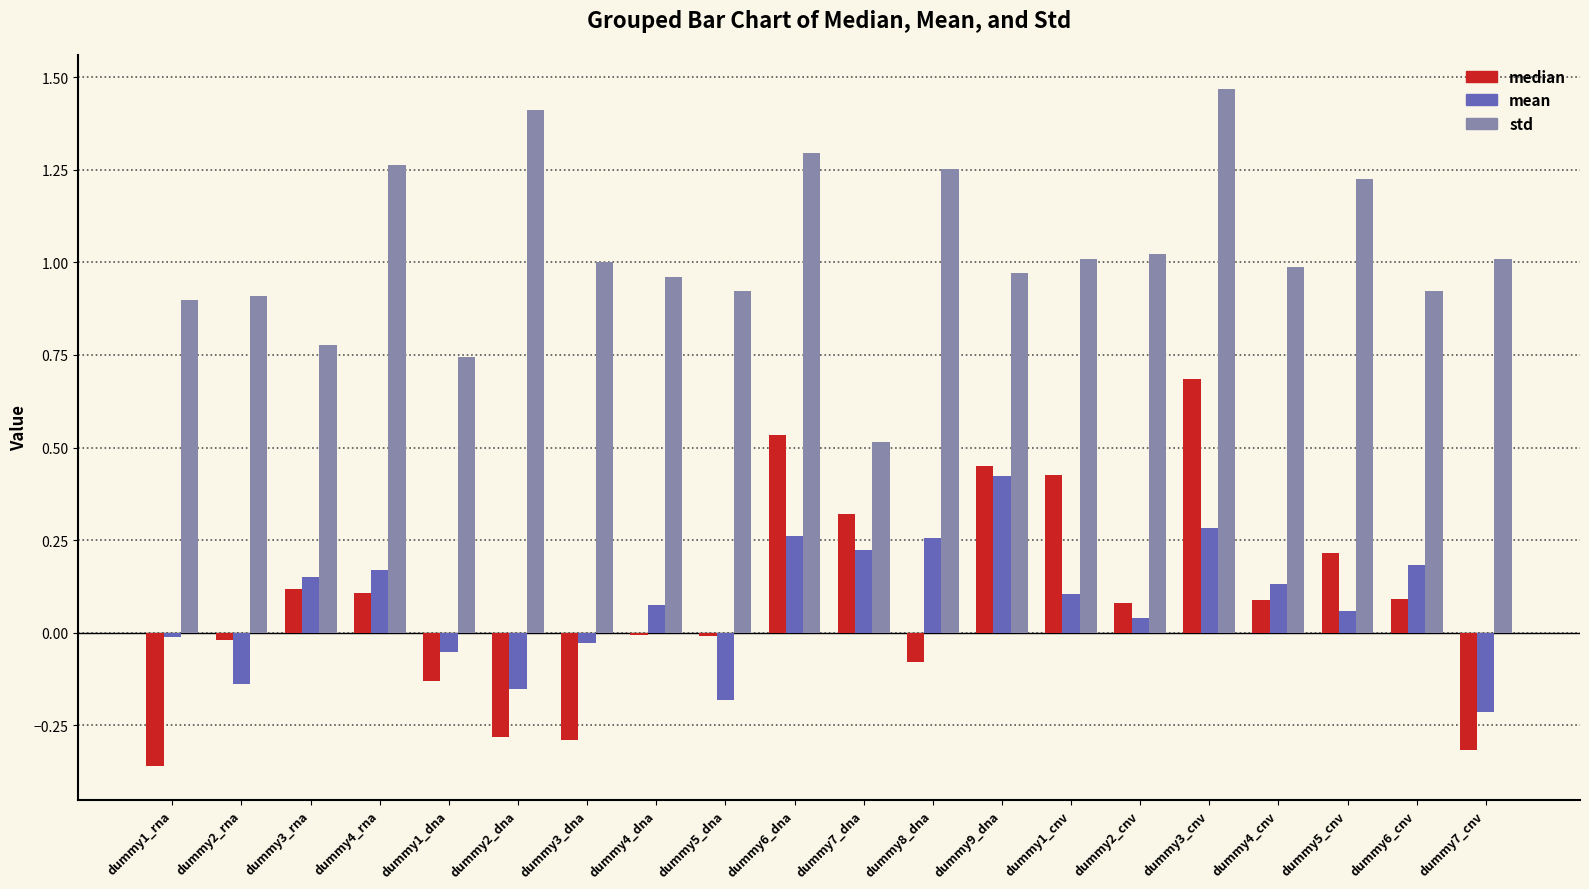

Which label corresponds to the largest value in the chart?

dummy3_cnv